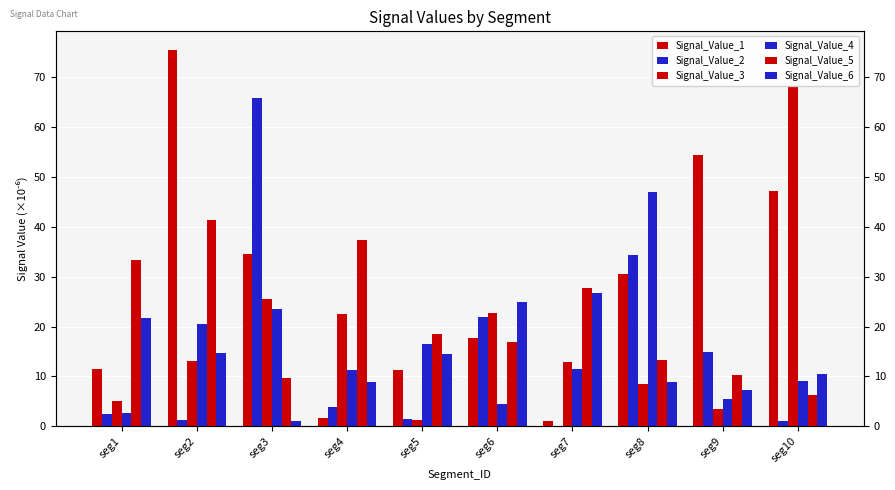

True or false: Signal_Value_4 has a value of 2.7 at seg1.

True